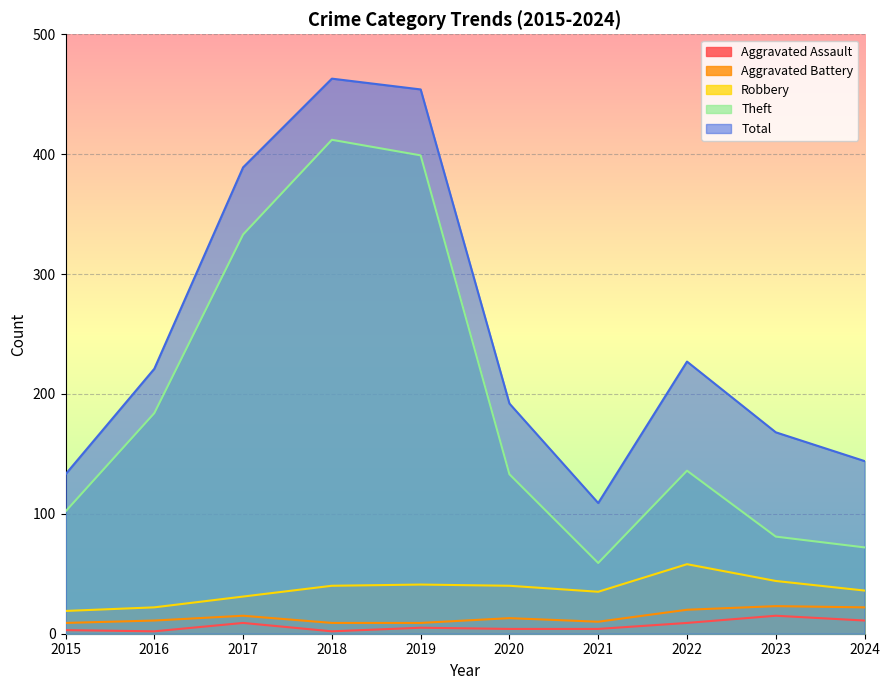

At which category does Total reach its first local peak?

2018